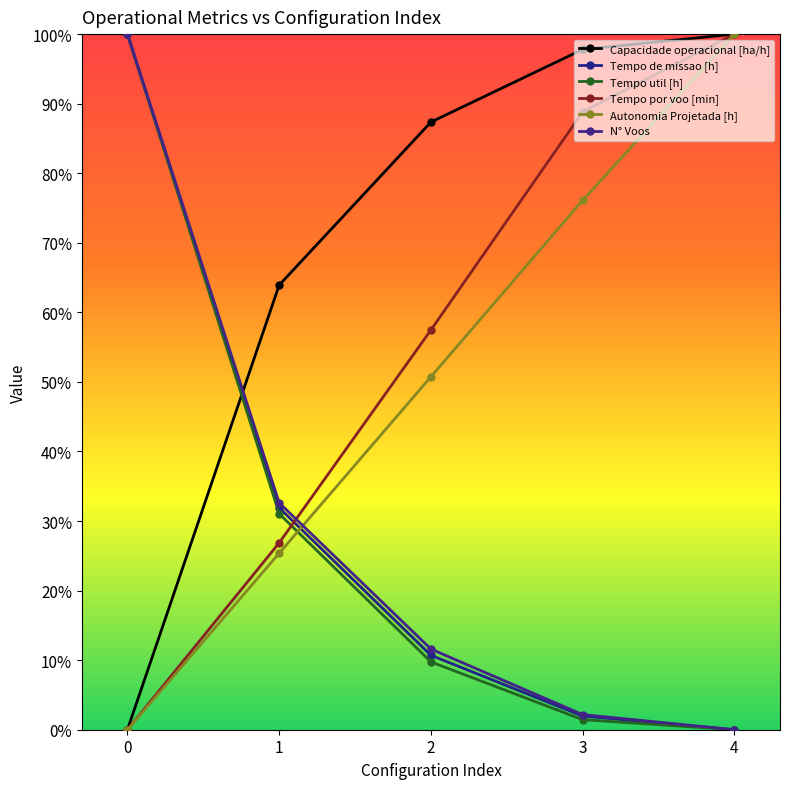

Is this an area chart (filled region under the line)?

No